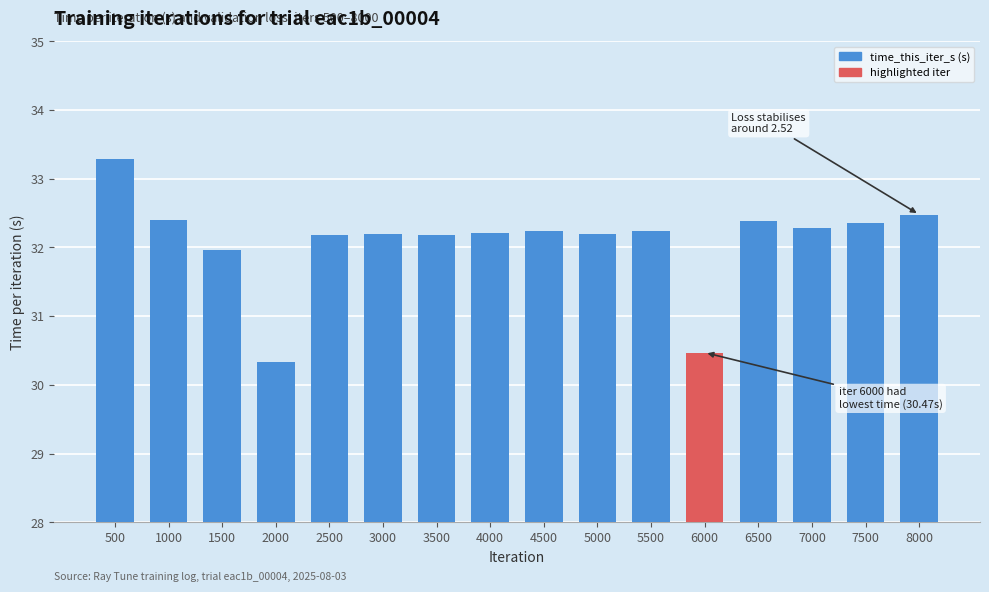

How many series are shown in this chart?

1